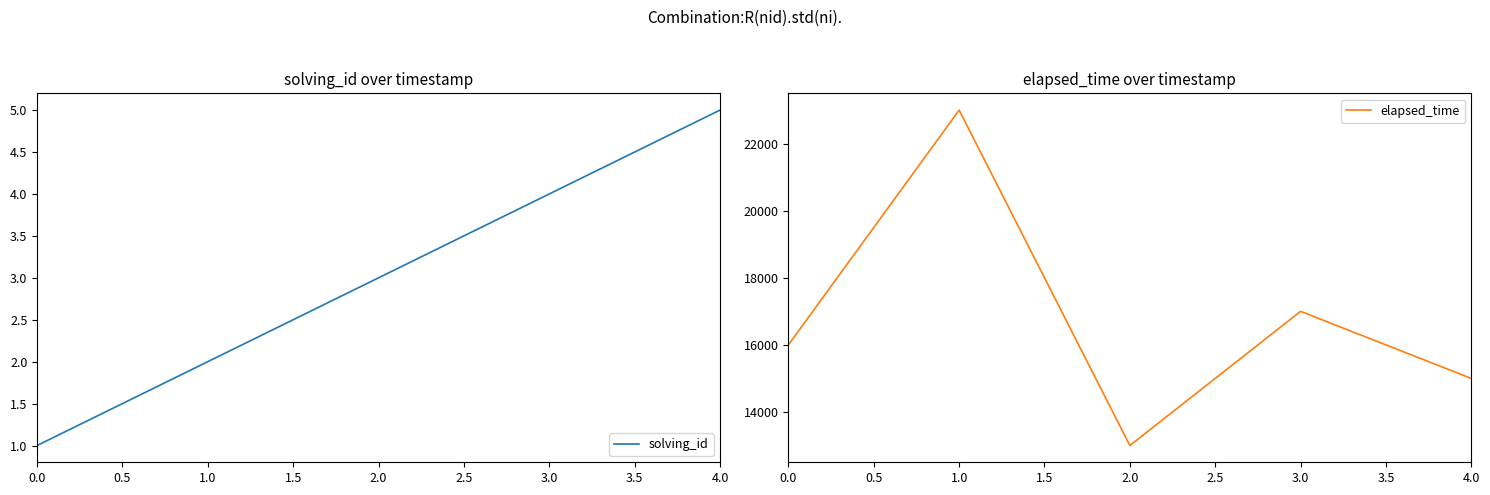

Reading right to left, extract all data points from this chart.

solving_id: 5	4	3	2	1
elapsed_time: 15000	17000	13000	23000	16000